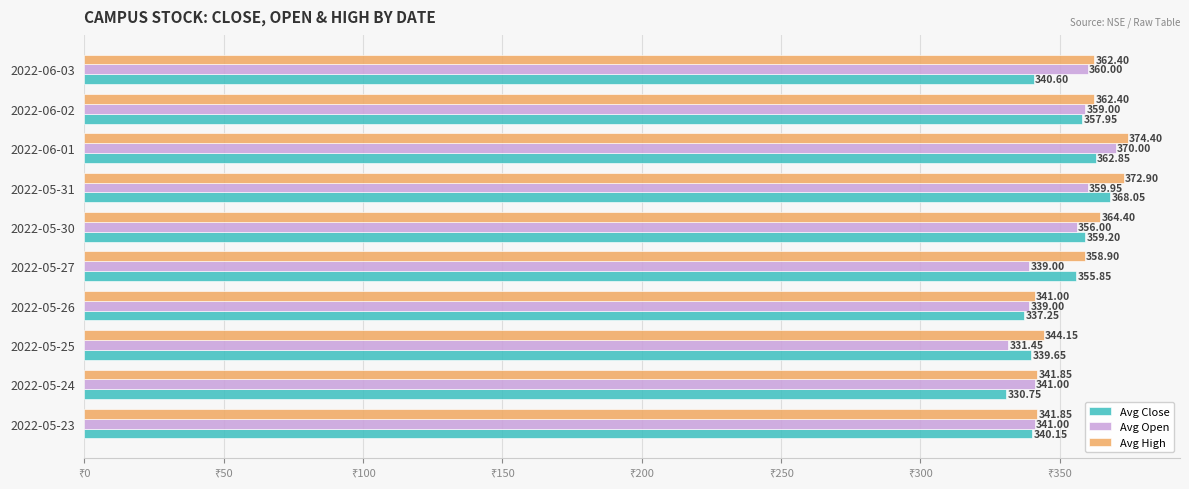

What is the average value of the Avg Close series?

349.2